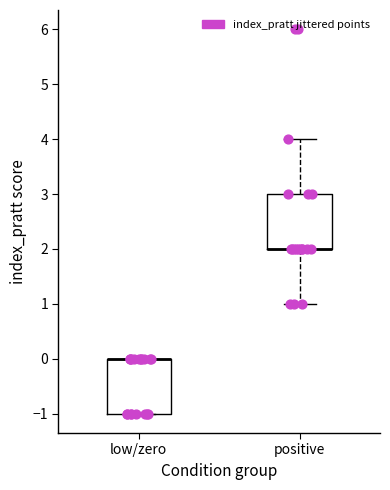

Reading left to right, transcribe this box plot: for each box, give where its median line is, the range the box spans, and where its two whiskers end, as read against the y-axis. The values are not printed on the chart, so give them approximately, as read against the axis.

low/zero: median 0 (drawn on the box's upper edge), box -1 to 0, whiskers -1 to 0
positive: median 2 (drawn on the box's lower edge), box 2 to 3, whiskers 1 to 4